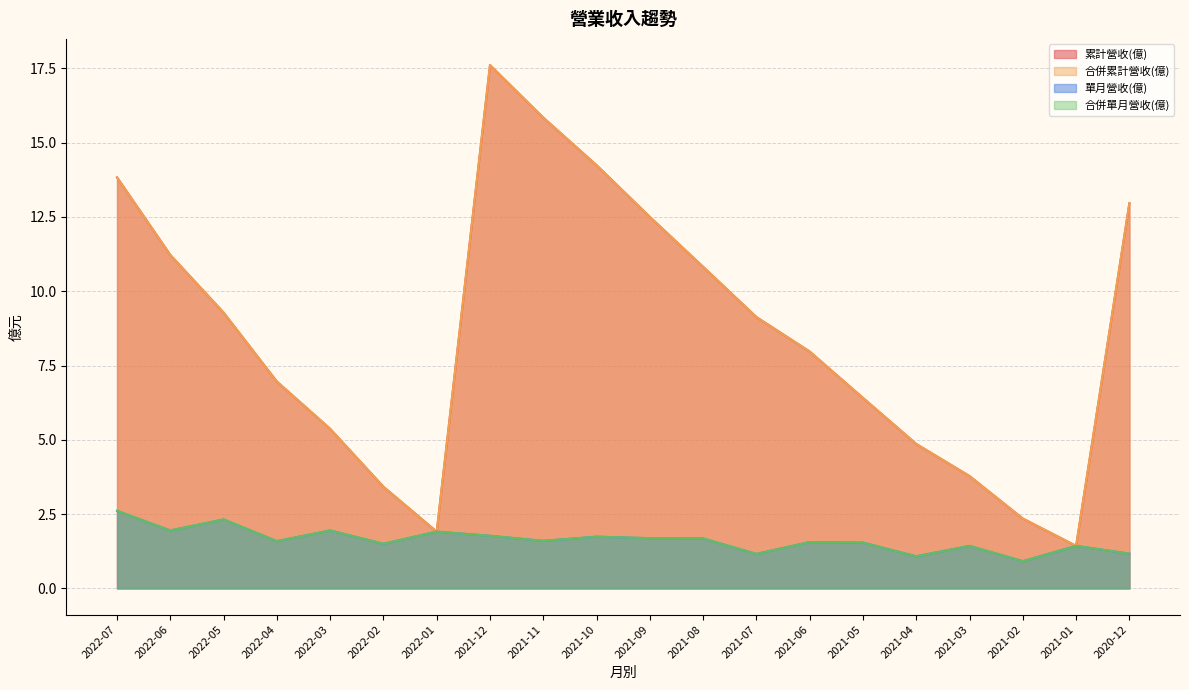

What is the approximate value of 合併單月營收(億) at 2021-04?

1.1